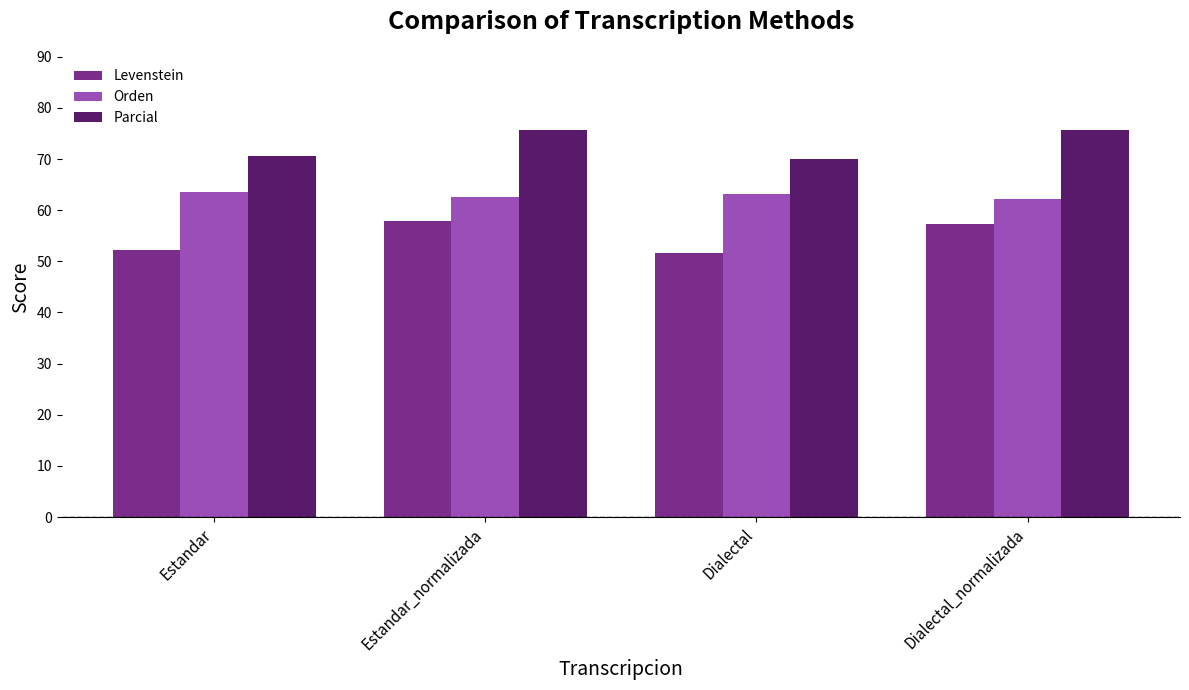

What is the label of the 4th bar from the left?

Dialectal_normalizada